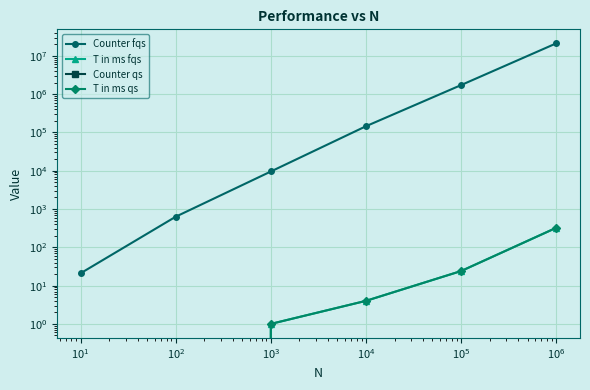

How many lines are shown in the chart?

4